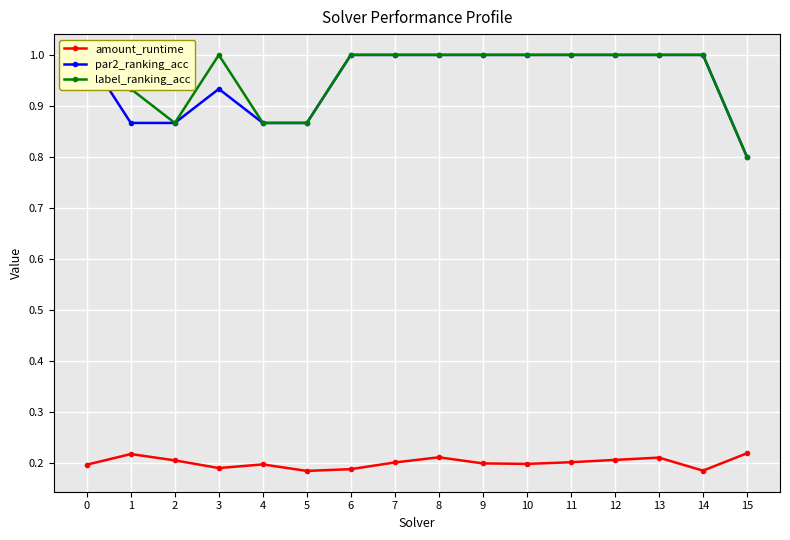

Where is the first local minimum for amount_runtime?

3